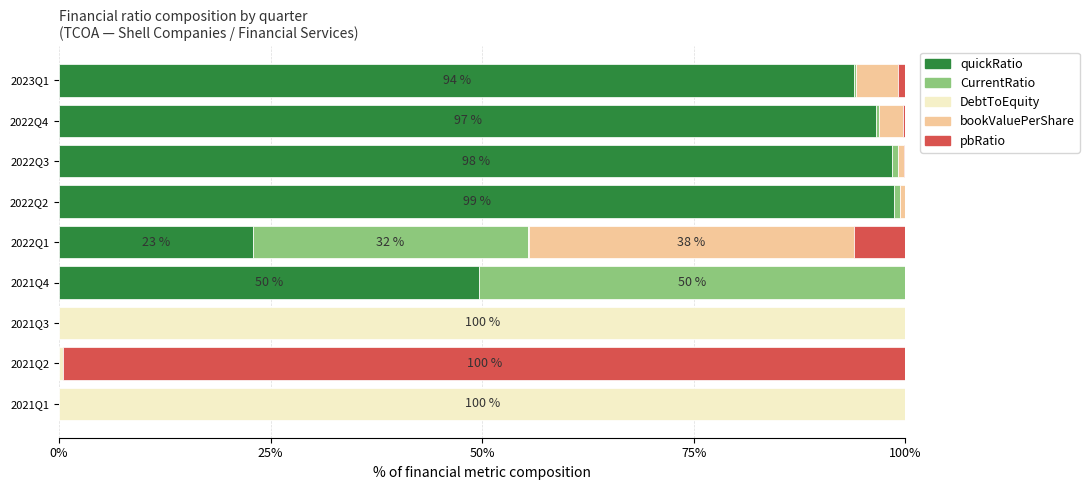

The quickRatio series shows 0.0 at 2021Q3. True or false?

True